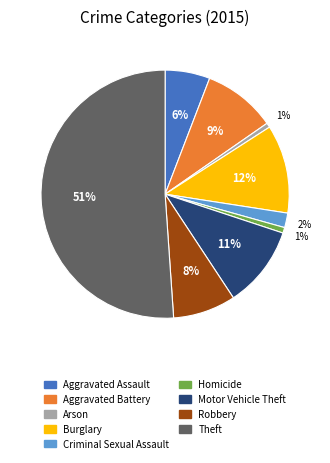

Count the number of slices in the pie.

9